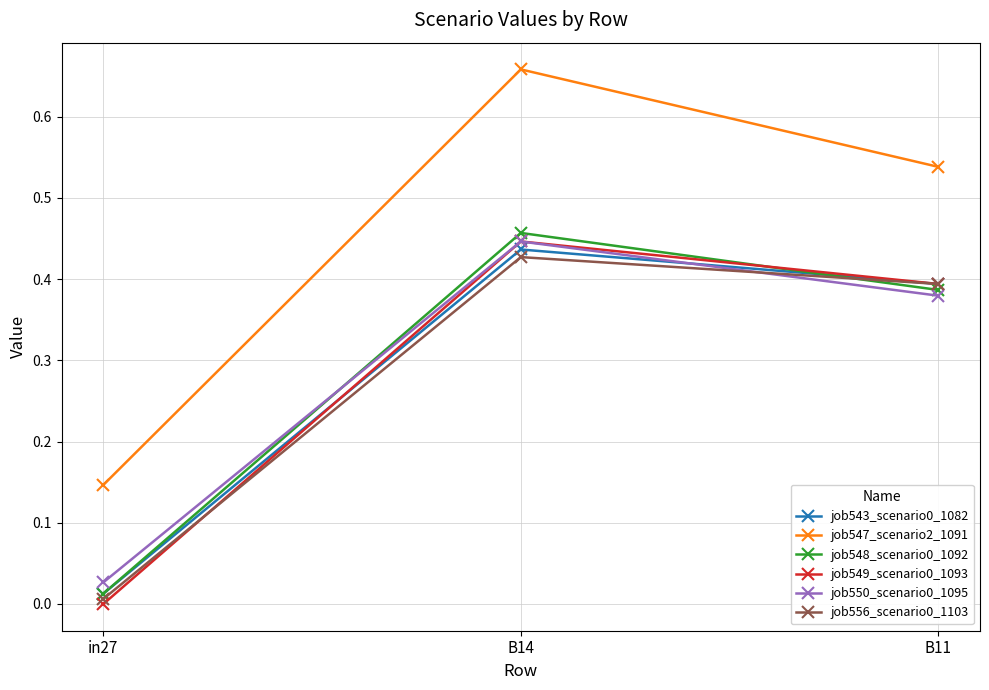

At which category does the chart reach its minimum across all series?

in27